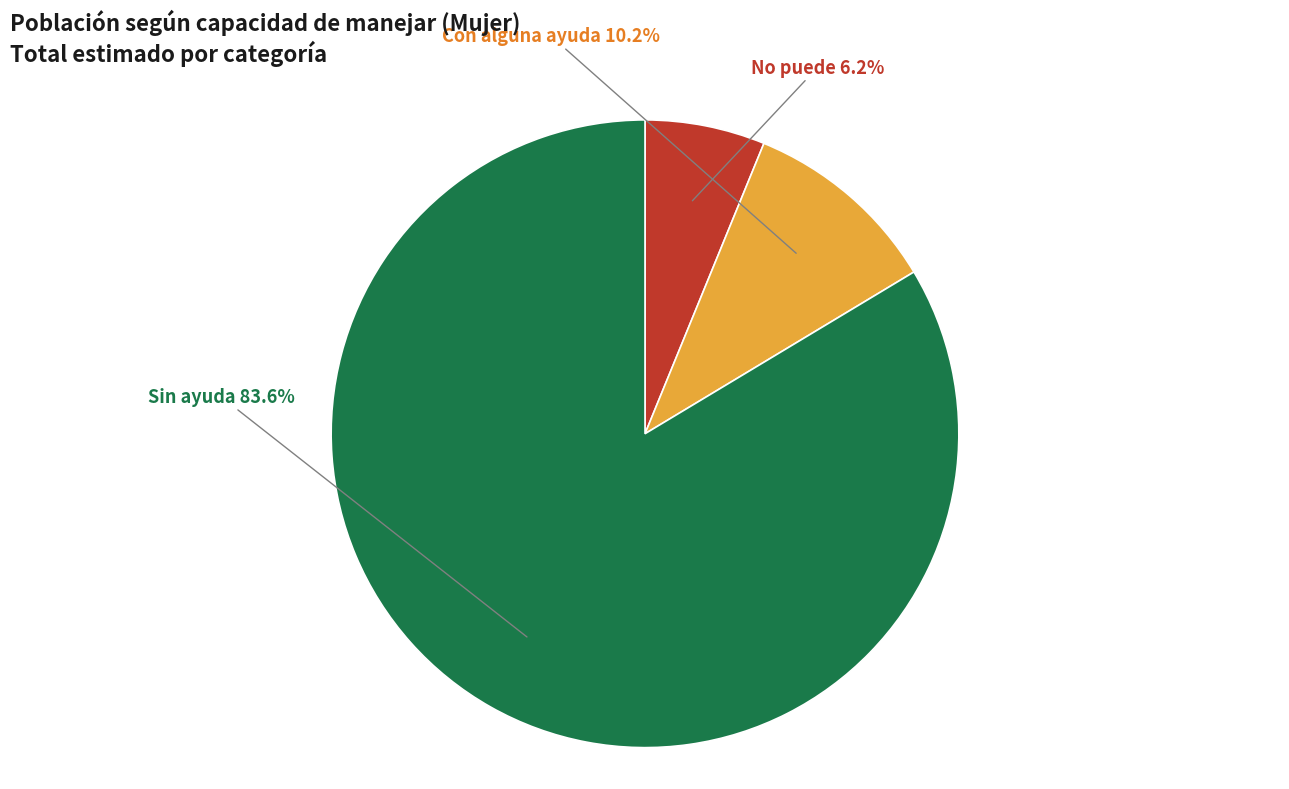

Does any single category account for the majority?

Yes